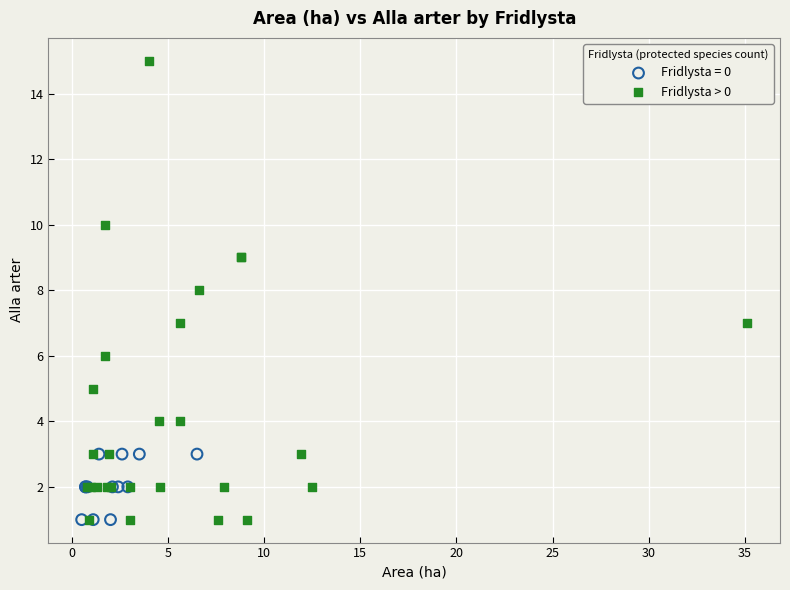

Which series has the largest Y range (max minus min)?

Fridlysta > 0